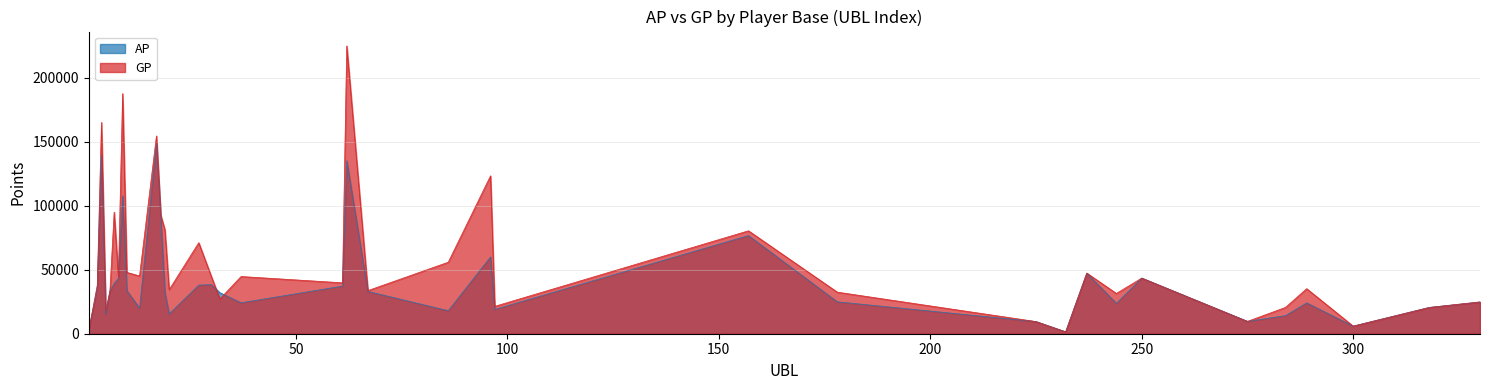

Between 10 and 284, which series saw the biggest shift?

GP